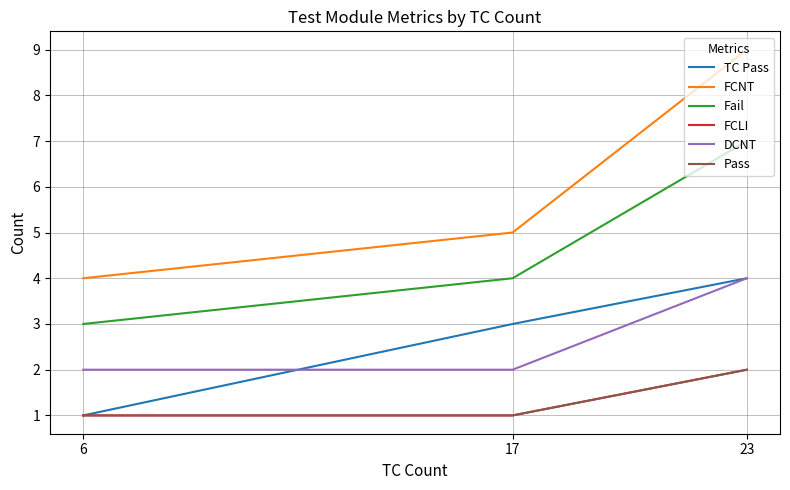

What is the average value of the Fail series?

5